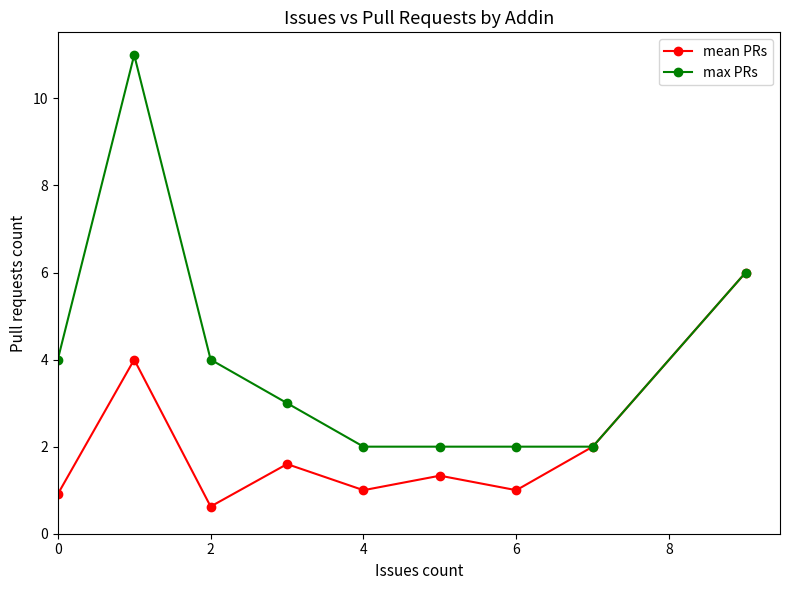

At how many categories does at least one series exceed 10?

1